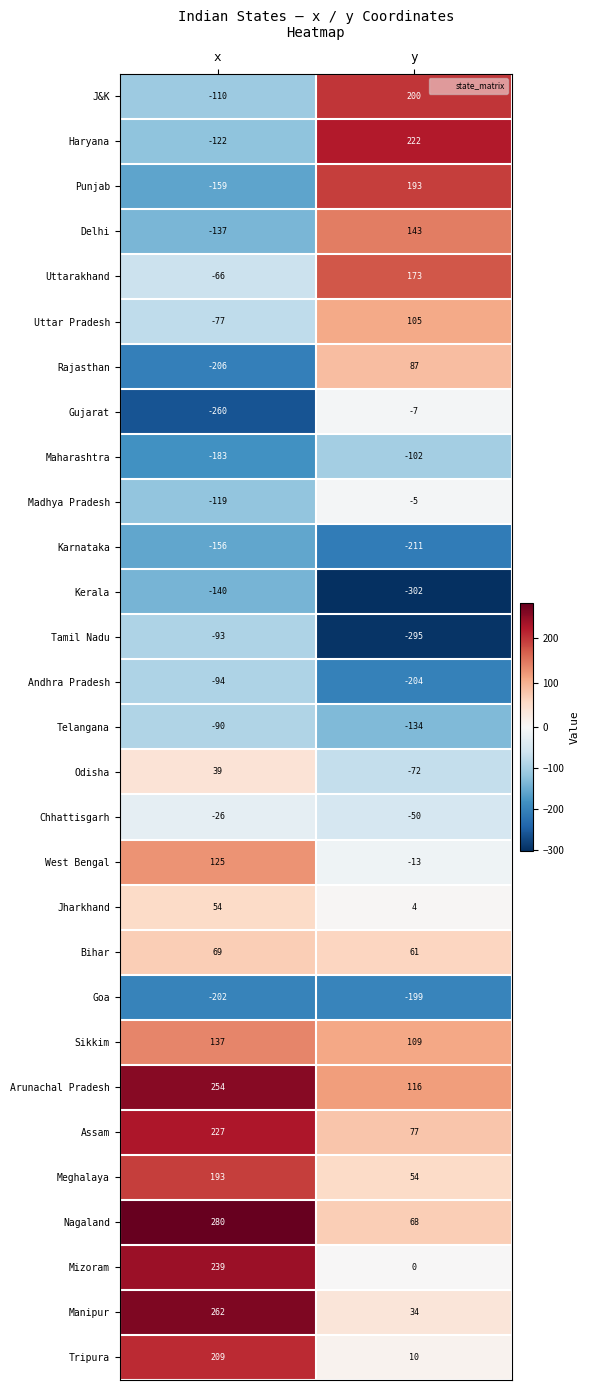

True or false: Arunachal Pradesh has a value of 60 at y.

False